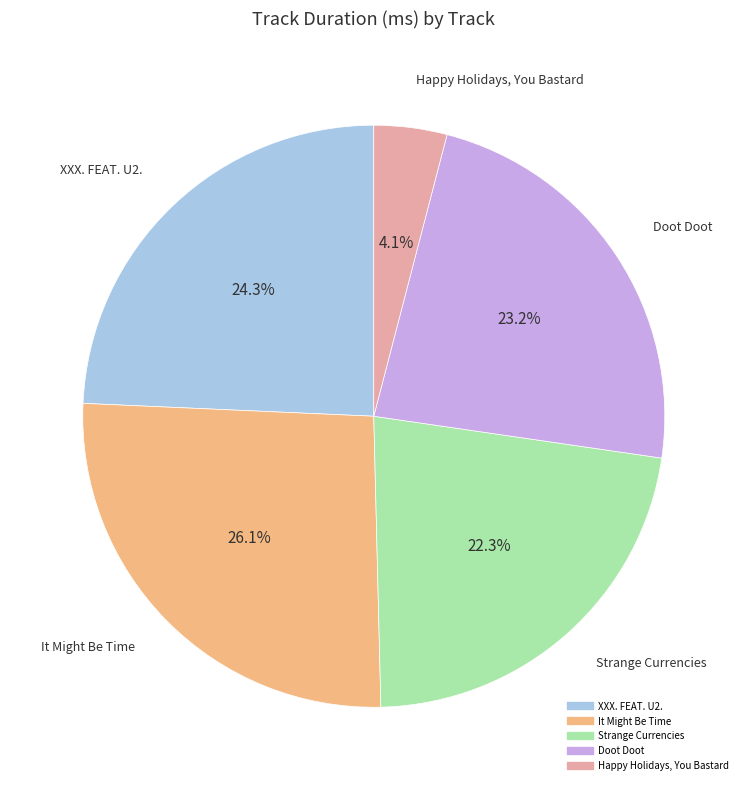

Does Doot Doot account for over 50% of the chart?

No